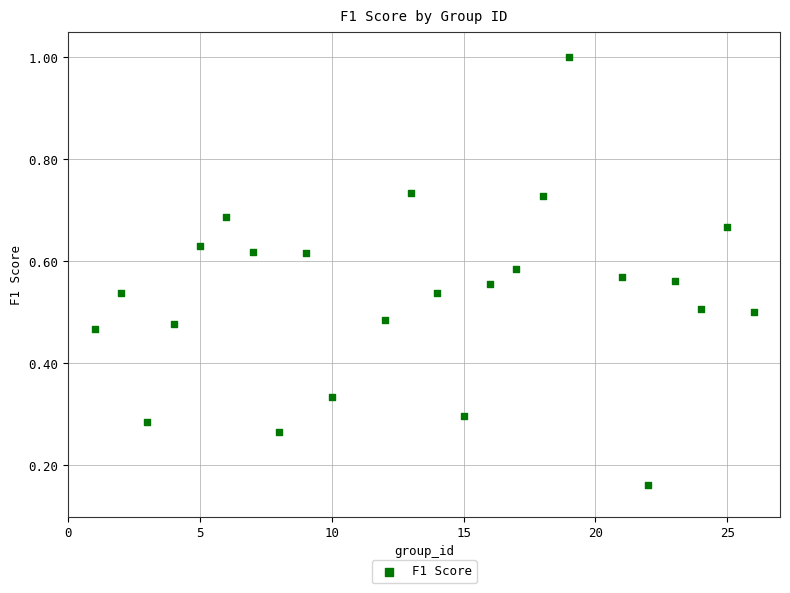

What is the range of Y values (max minus min)?

0.8